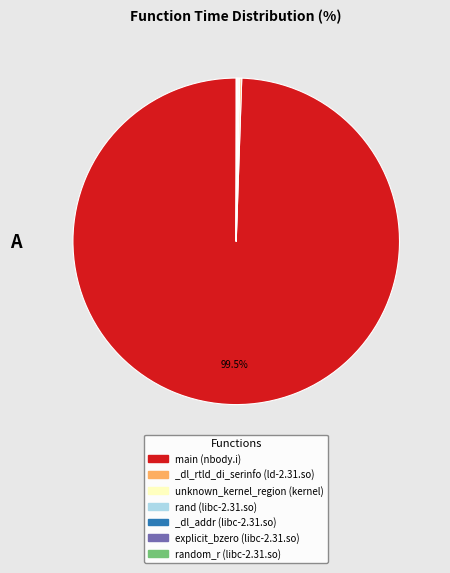

Which category accounts for the majority?

main (nbody.i)